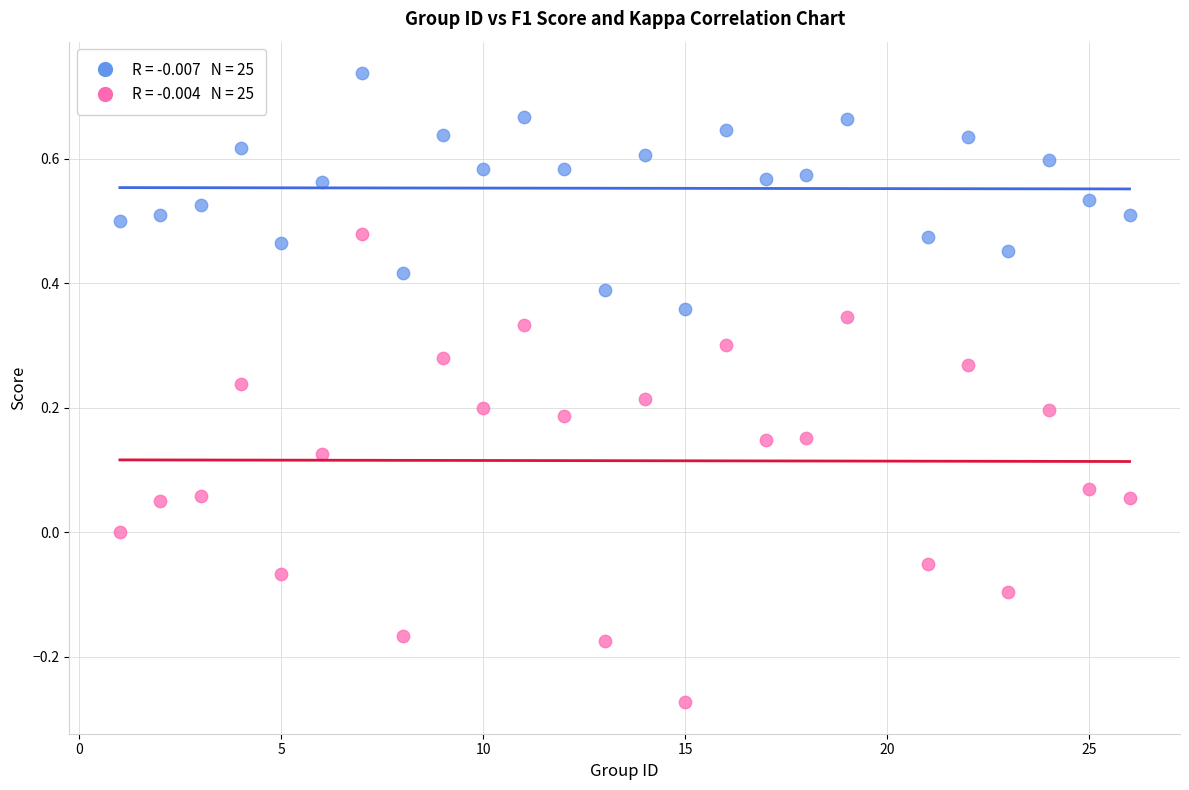

Across all data points, what is the range of Y values (max minus min)?

1.0